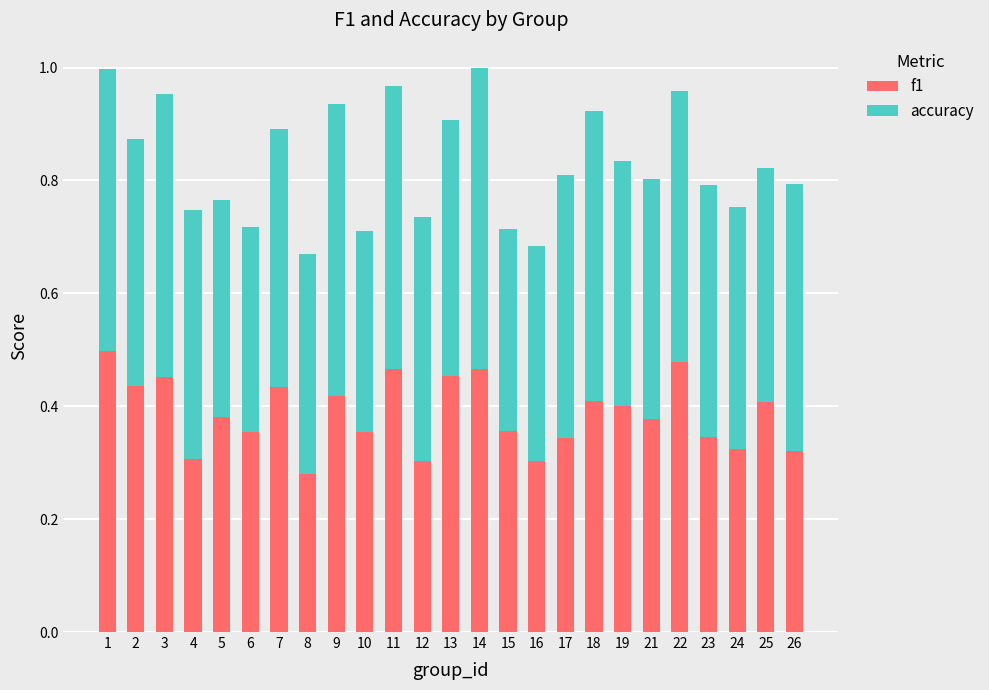

True or false: f1 has a value of 0.5 at 13.

True